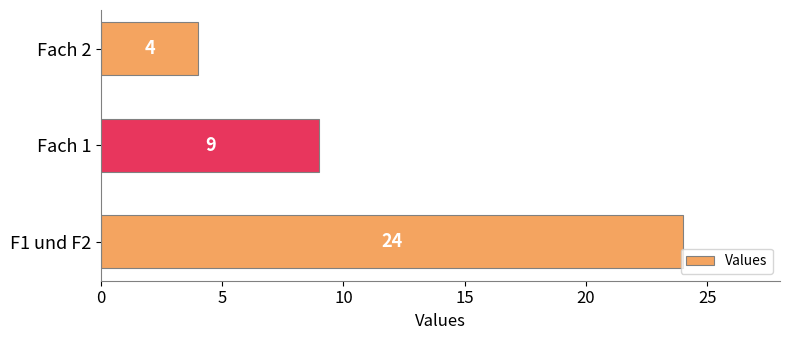

Is it true that the value at Fach 1 is 4?

False